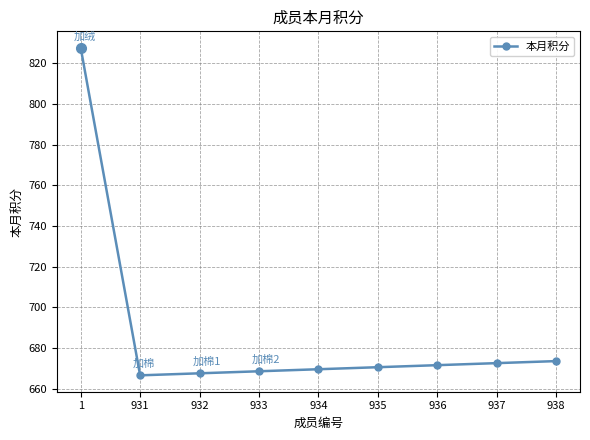

Reading left to right, list all the values displayed in this chart.

1=827.6	931=666.6	932=667.6	933=668.6	934=669.6	935=670.6	936=671.6	937=672.6	938=673.6